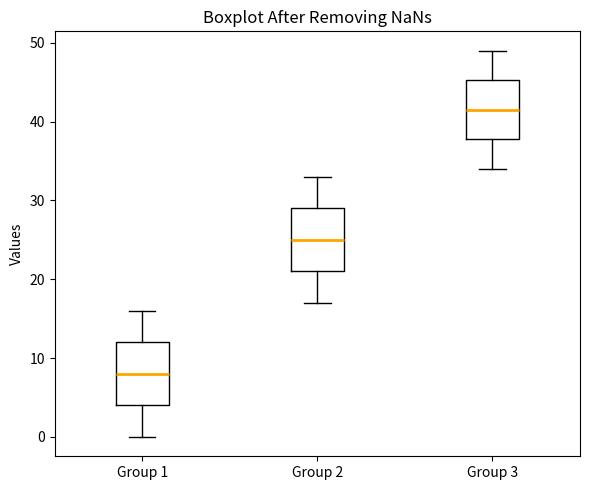

Reading left to right, read every box against the y-axis: the position of its median line, the range the box covers, and the ends of its whiskers. The values are not printed on the chart, so give them approximately, as read against the axis.

Group 1: median 8, box 4 to 12, whiskers 0 to 16
Group 2: median 25, box 21 to 29, whiskers 17 to 33
Group 3: median 42, box 38 to 45, whiskers 34 to 49